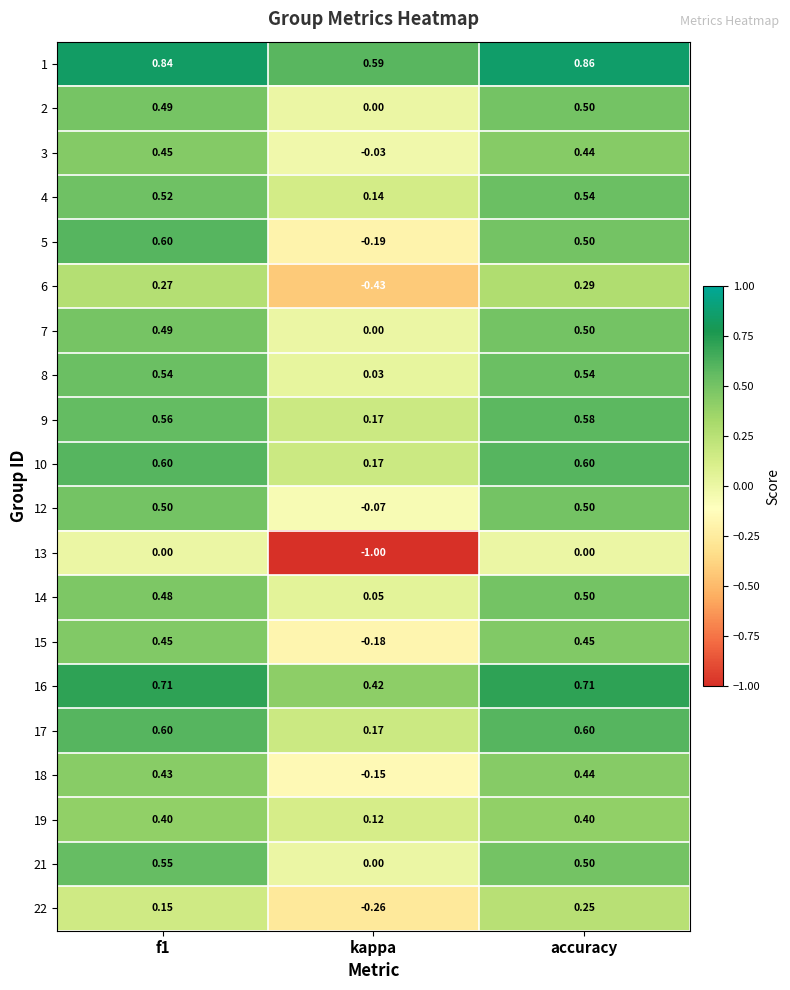

At which category is the sum across all series the highest?

accuracy